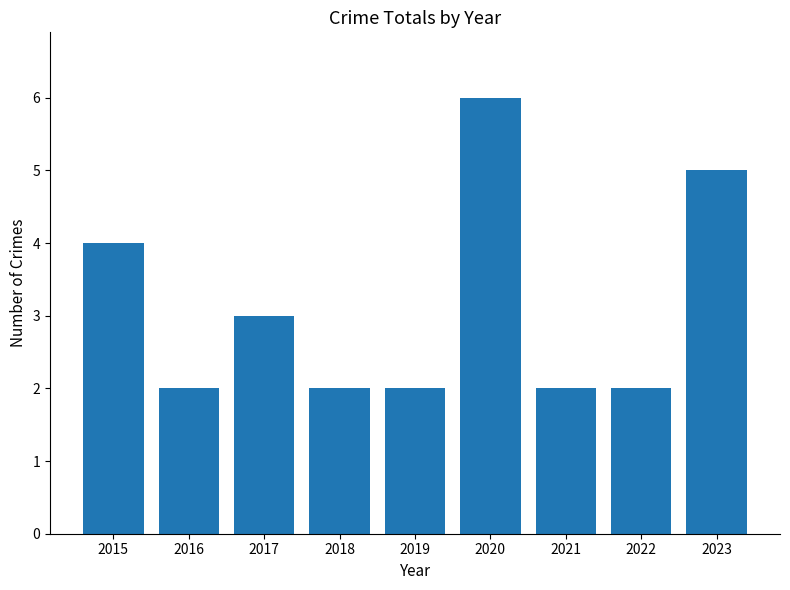

What is the approximate value at 2022?

2